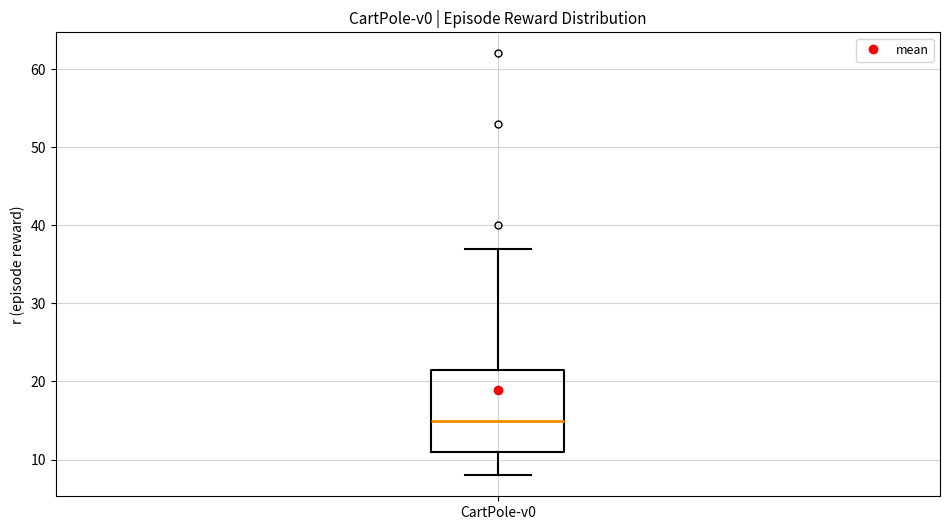

Transcribe this box plot: give where the median line is, the range the box spans, and where the two whiskers end, as read against the y-axis. The values are not printed on the chart, so give them approximately, as read against the axis.

median 15, box 11 to 22, whiskers 8 to 37